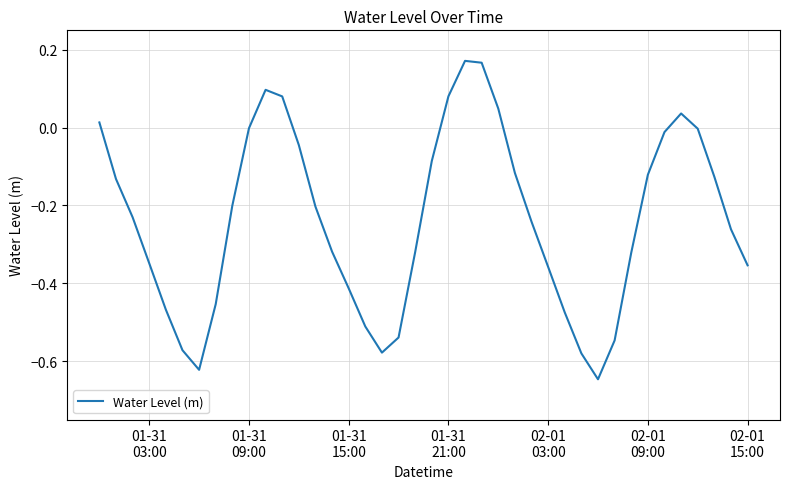

What is the difference between the maximum and minimum values?

0.8